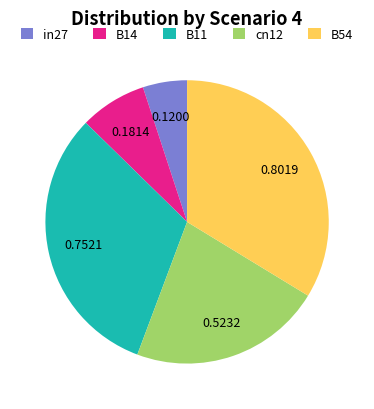

Do cn12 and in27 together represent more than half of the pie?

No